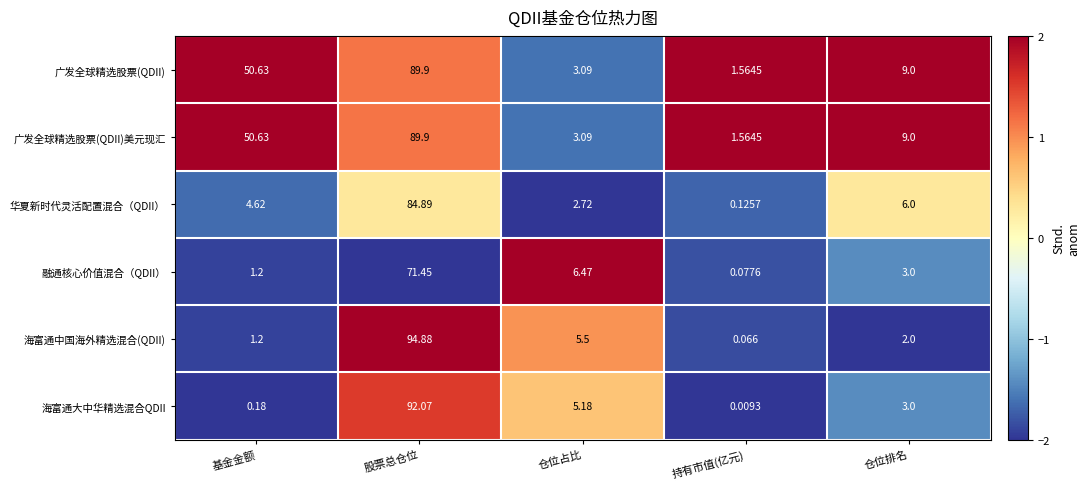

Where is 海富通大中华精选混合QDII nearest to the value 46?

仓位占比